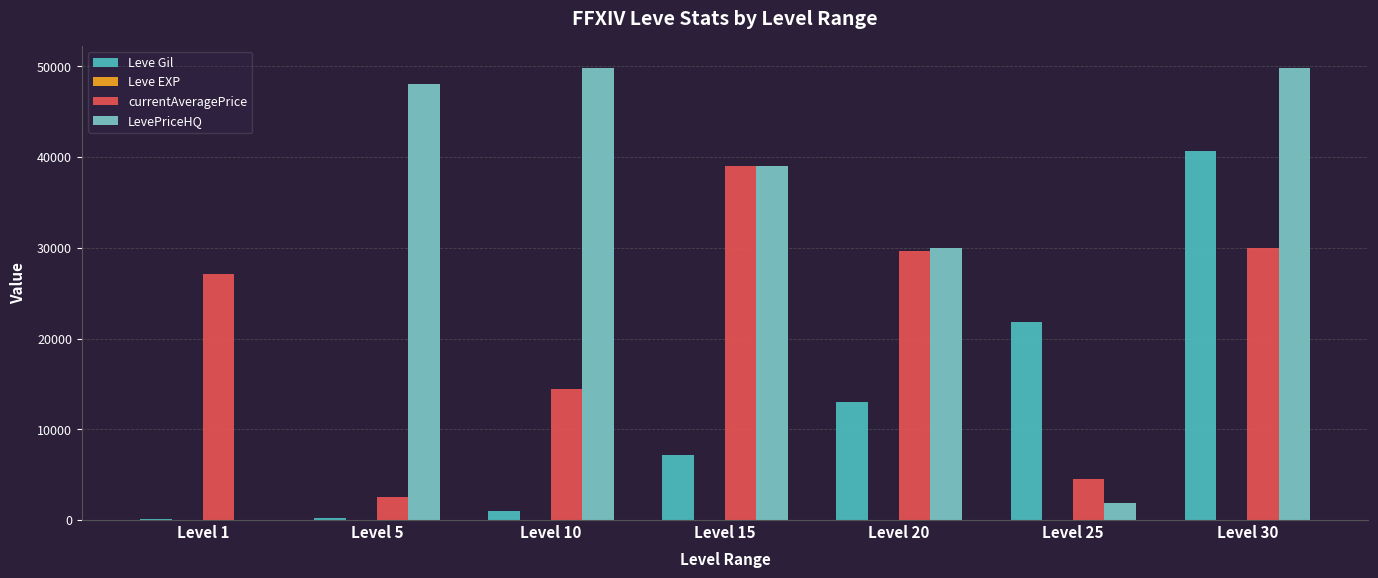

What is the maximum value for LevePriceHQ?

49800